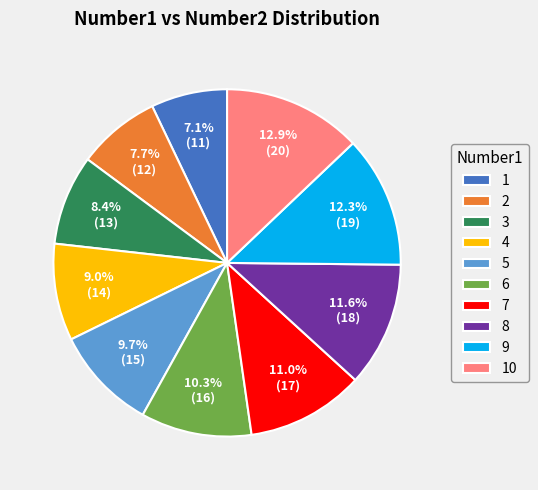

Is it true that 4 is 1% of the pie?

False